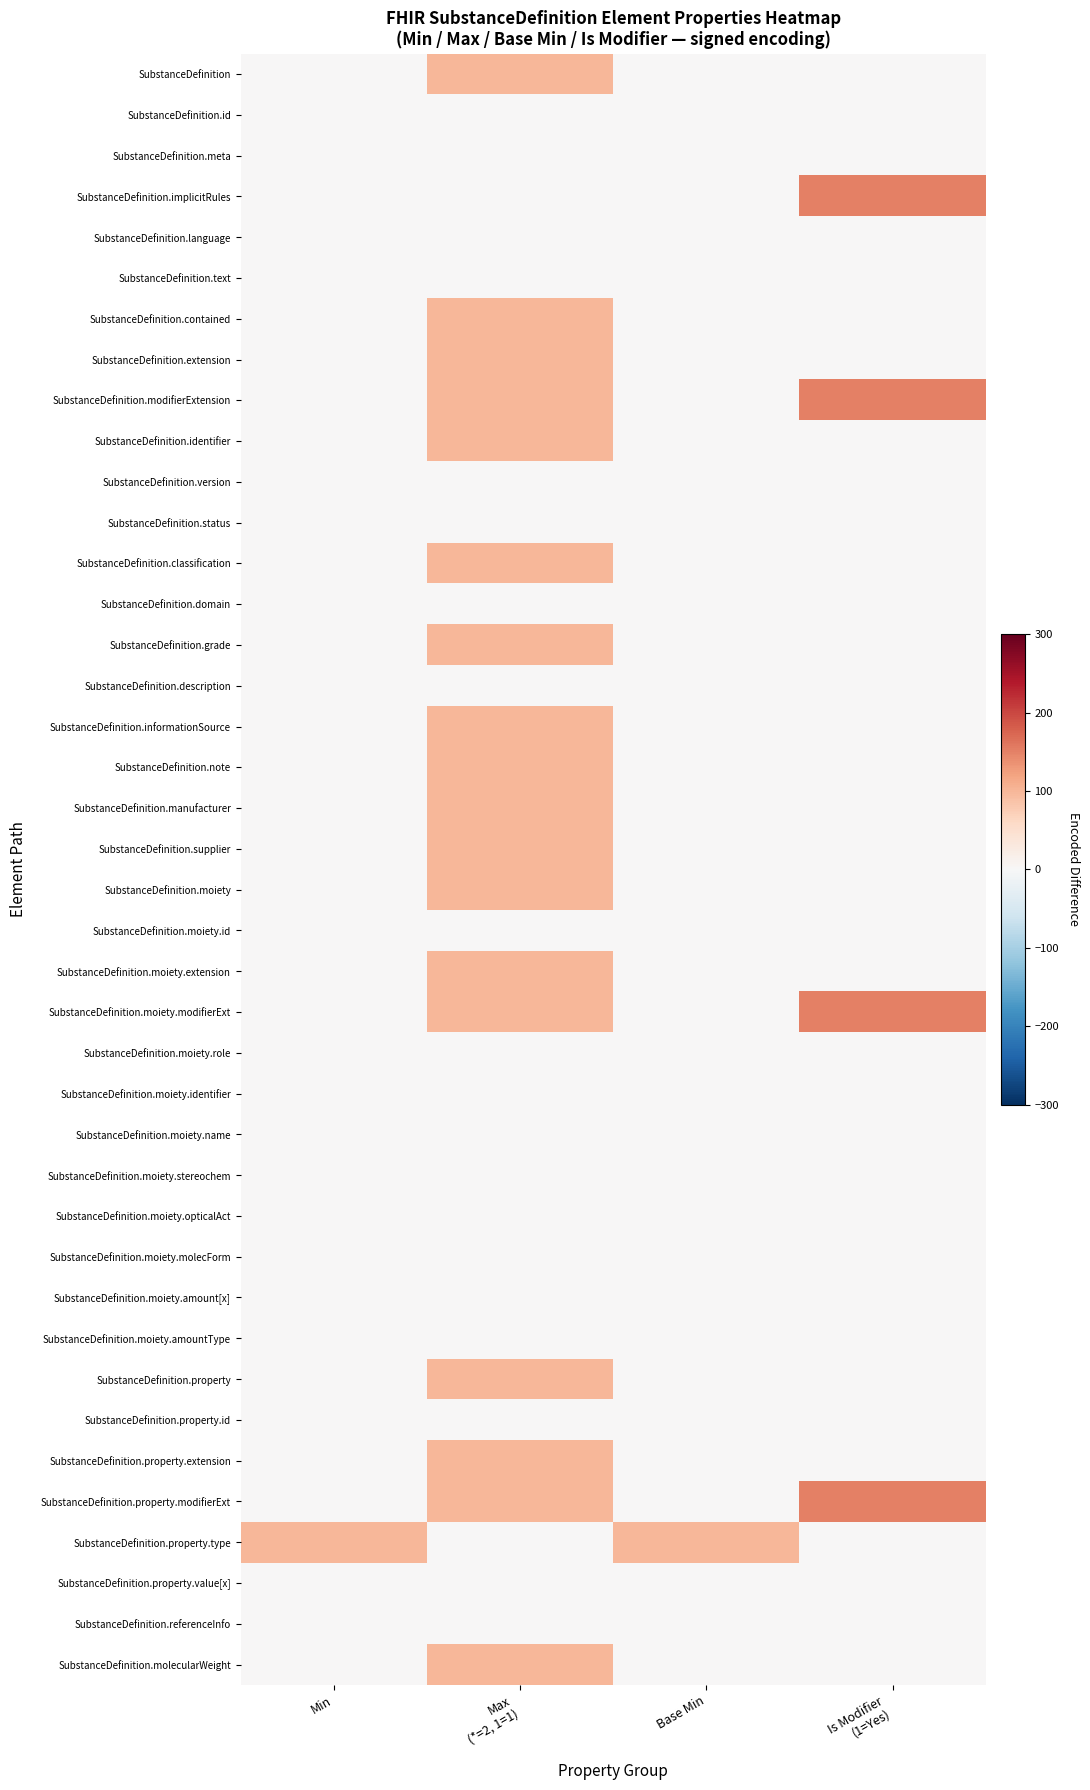

Rank the series at Max (*=2, 1=1) from lowest to highest value.

SubstanceDefinition.id, SubstanceDefinition.meta, SubstanceDefinition.implicitRules, SubstanceDefinition.language, SubstanceDefinition.text, SubstanceDefinition.version, SubstanceDefinition.status, SubstanceDefinition.domain, SubstanceDefinition.description, SubstanceDefinition.moiety.id, SubstanceDefinition.moiety.role, SubstanceDefinition.moiety.identifier, SubstanceDefinition.moiety.name, SubstanceDefinition.moiety.stereochem, SubstanceDefinition.moiety.opticalAct, SubstanceDefinition.moiety.molecForm, SubstanceDefinition.moiety.amount[x], SubstanceDefinition.moiety.amountType, SubstanceDefinition.property.id, SubstanceDefinition.property.type, SubstanceDefinition.property.value[x], SubstanceDefinition.referenceInfo, SubstanceDefinition, SubstanceDefinition.contained, SubstanceDefinition.extension, SubstanceDefinition.modifierExtension, SubstanceDefinition.identifier, SubstanceDefinition.classification, SubstanceDefinition.grade, SubstanceDefinition.informationSource, SubstanceDefinition.note, SubstanceDefinition.manufacturer, SubstanceDefinition.supplier, SubstanceDefinition.moiety, SubstanceDefinition.moiety.extension, SubstanceDefinition.moiety.modifierExt, SubstanceDefinition.property, SubstanceDefinition.property.extension, SubstanceDefinition.property.modifierExt, SubstanceDefinition.molecularWeight